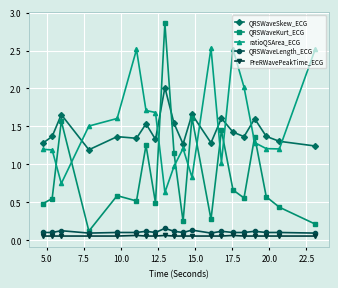

What is the maximum value for QRSWaveSkew_ECG?

2.0